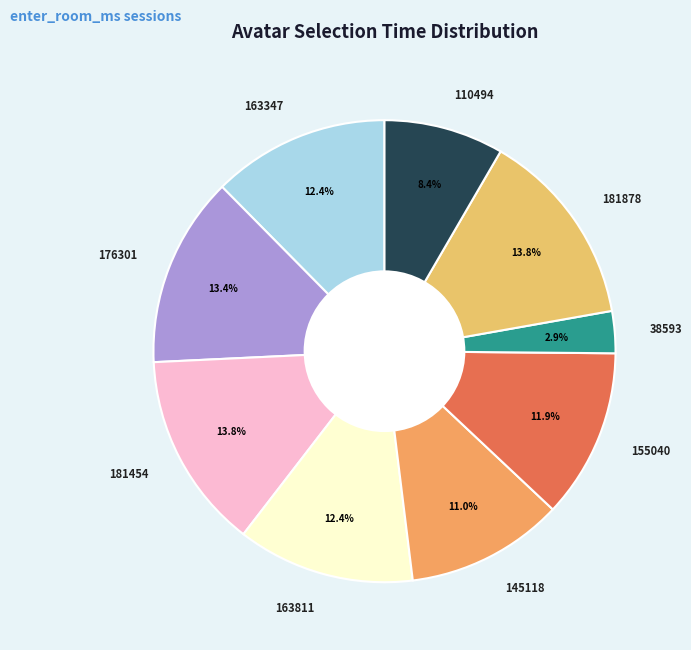

To the nearest percent, what percentage of the pie is 38593?

3%